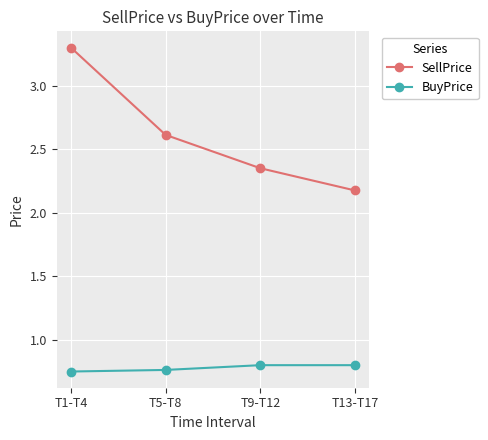

What is the spread (max minus min) of values at T13-T17?

1.4